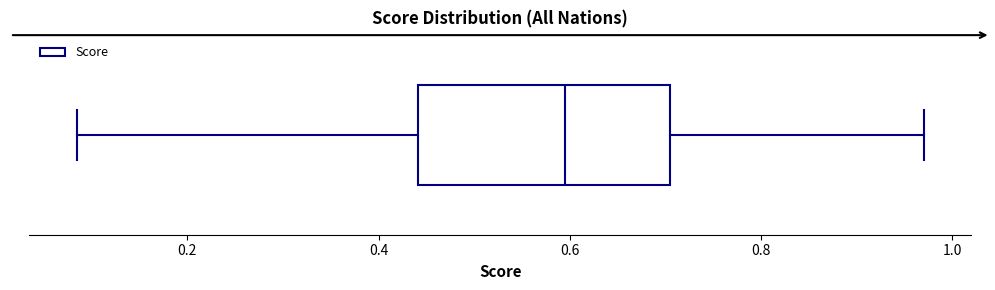

Transcribe this box plot: give where the median line is, the range the box spans, and where the two whiskers end, as read against the x-axis. The values are not printed on the chart, so give them approximately, as read against the axis.

median 0.60, box 0.44 to 0.70, whiskers 0.08 to 0.96